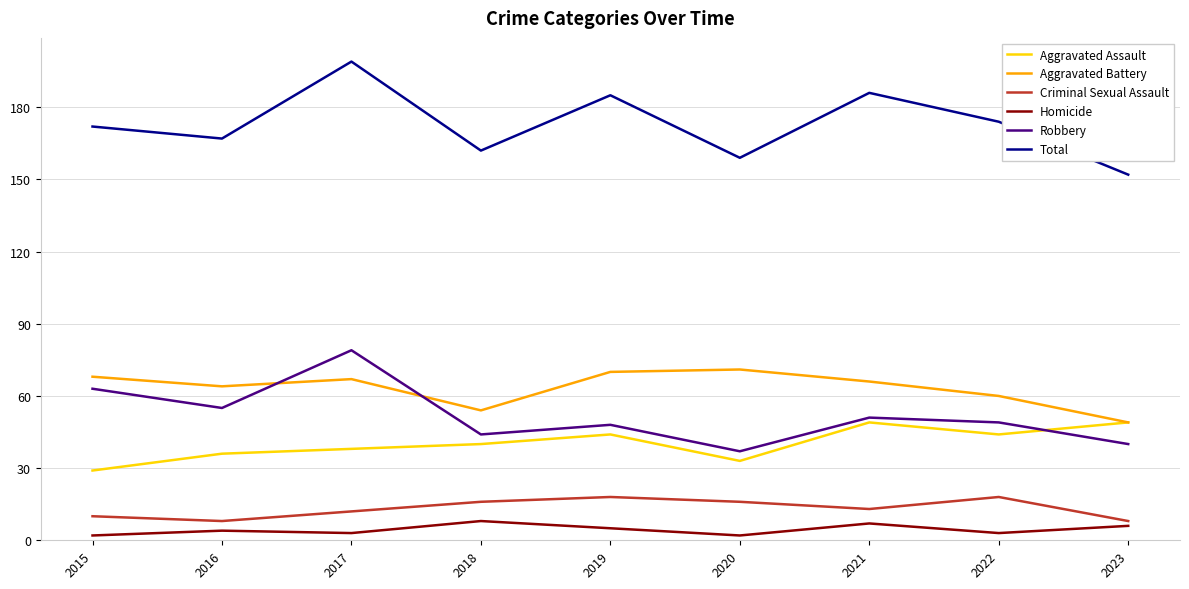

Is this an area chart (filled region under the line)?

No